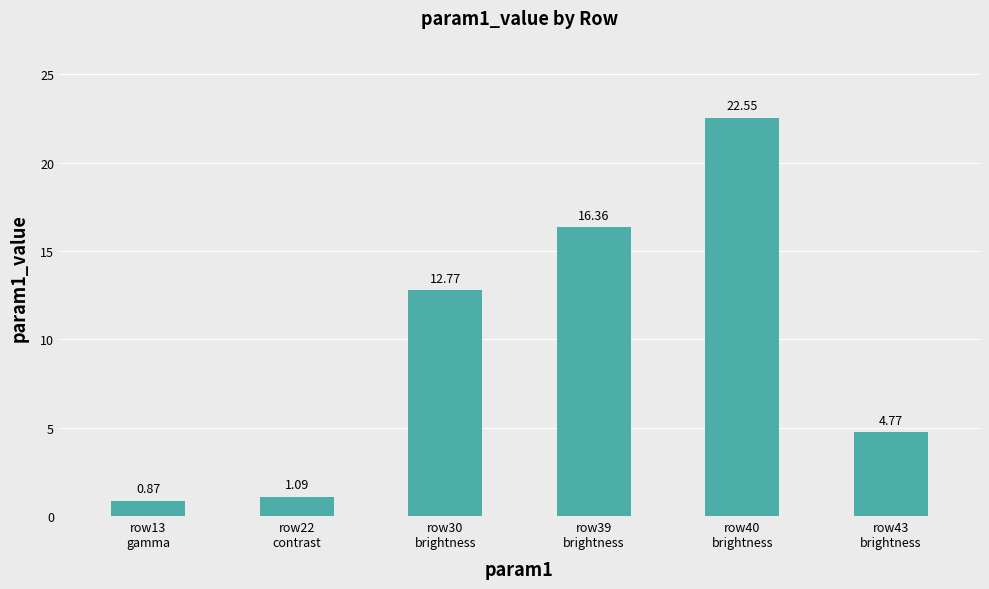

List the labels in order of value, largest first.

row40
brightness, row39
brightness, row30
brightness, row43
brightness, row22
contrast, row13
gamma